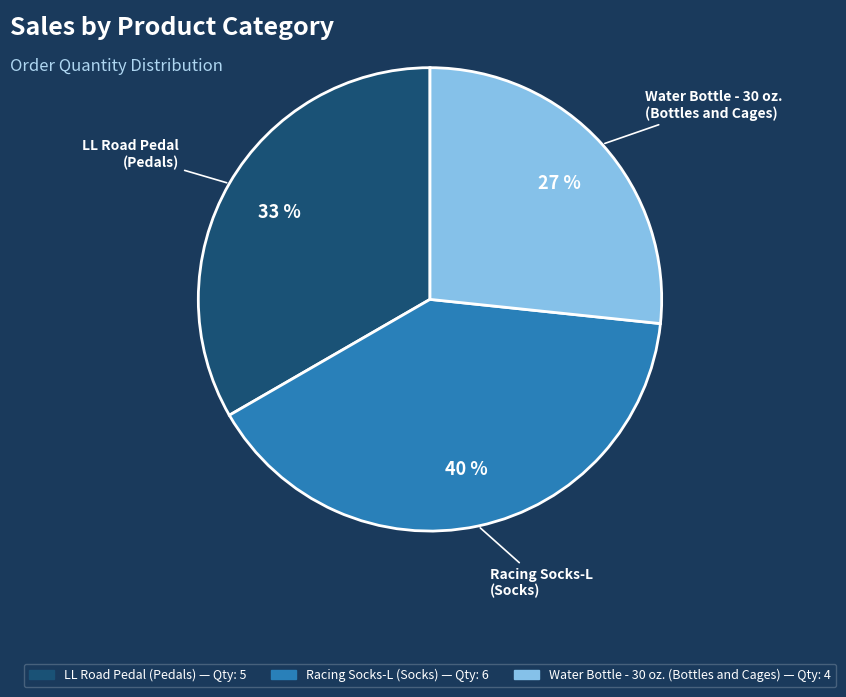

Does any single category account for the majority?

No